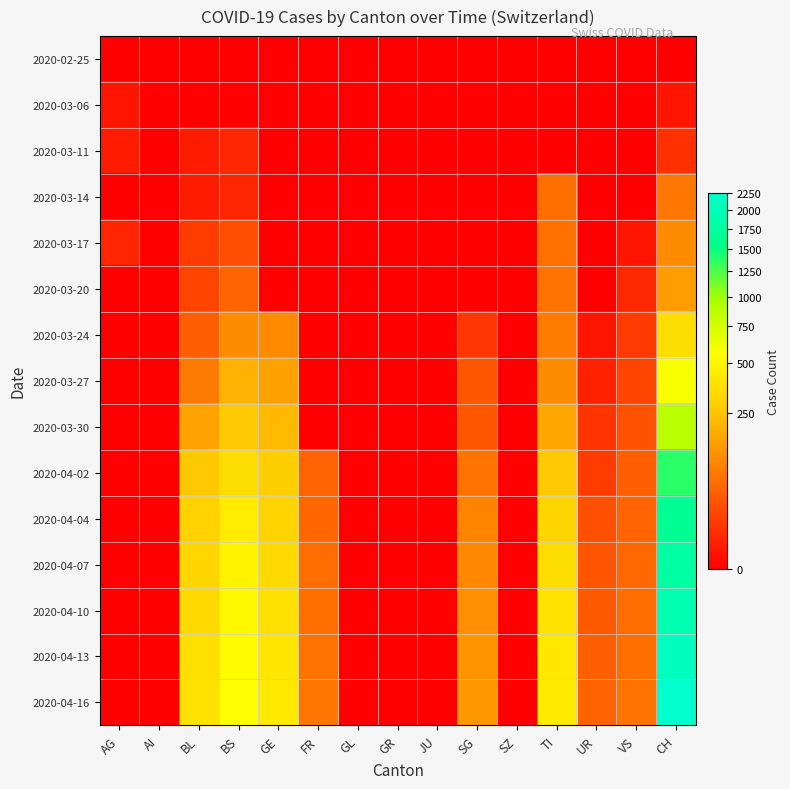

At which category is the sum across all series the highest?

CH